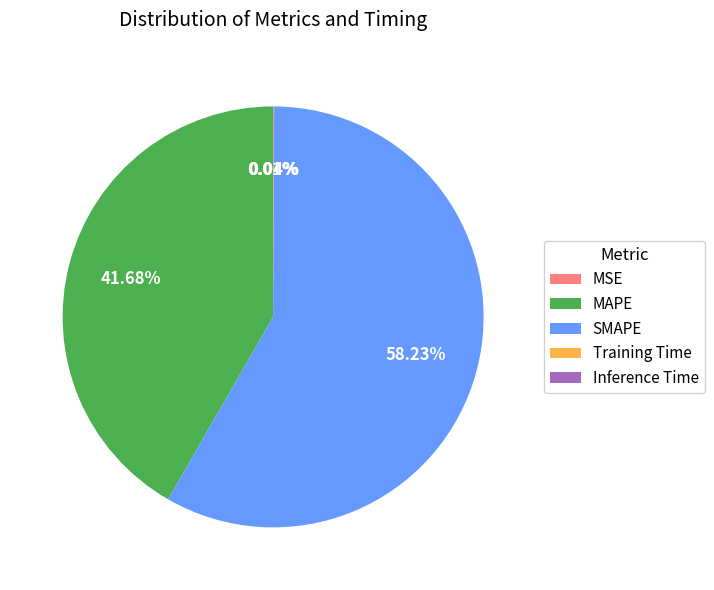

The SMAPE slice represents 58% of the pie. True or false?

True